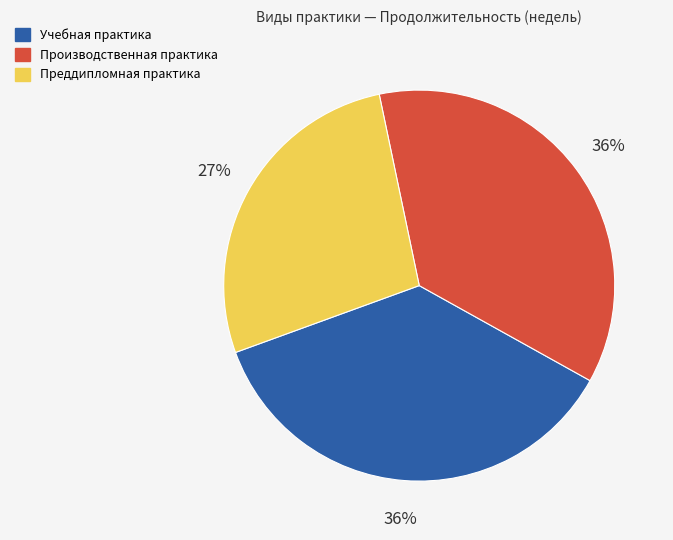

Is it true that Производственная практика is 43% of the pie?

False